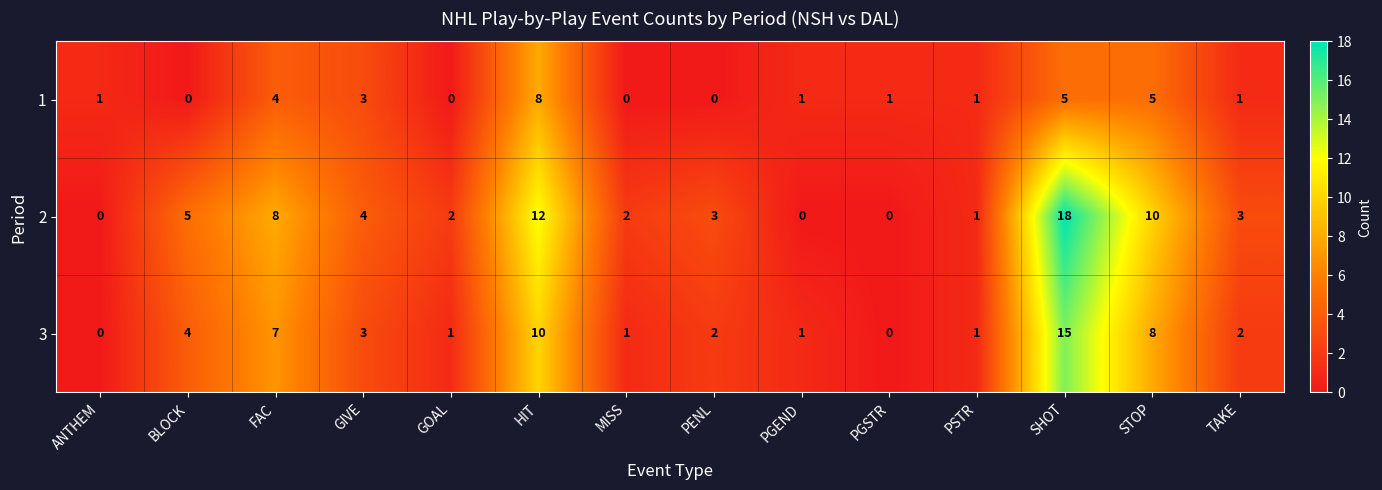

Rank the series by their average value, from lowest to highest.

1, 3, 2